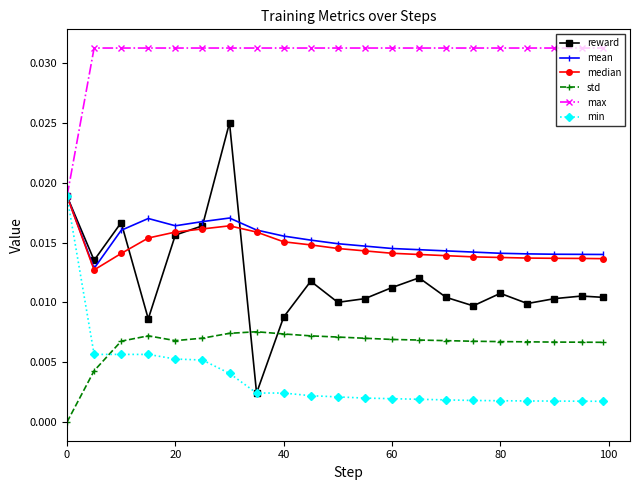

Which series has the largest total across all categories?

max